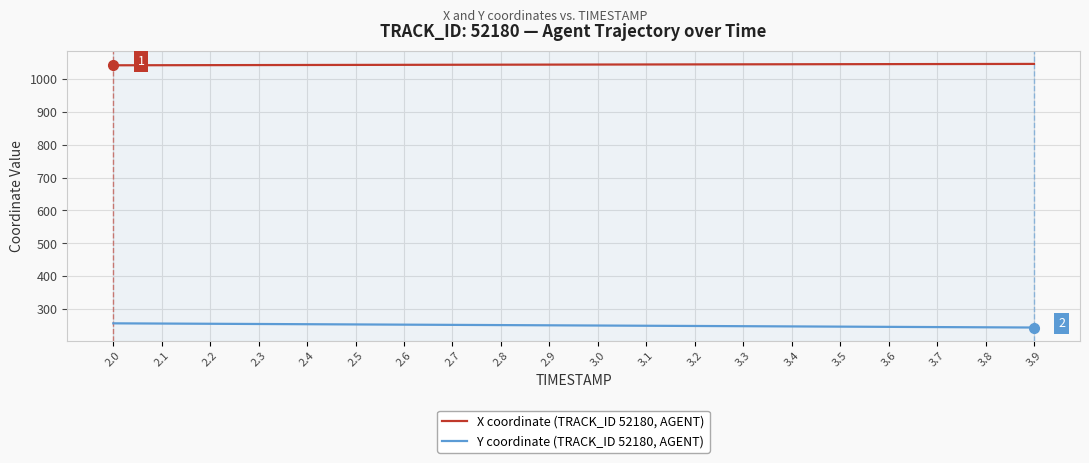

What is the difference between the highest and lowest values at 2.5?

788.1